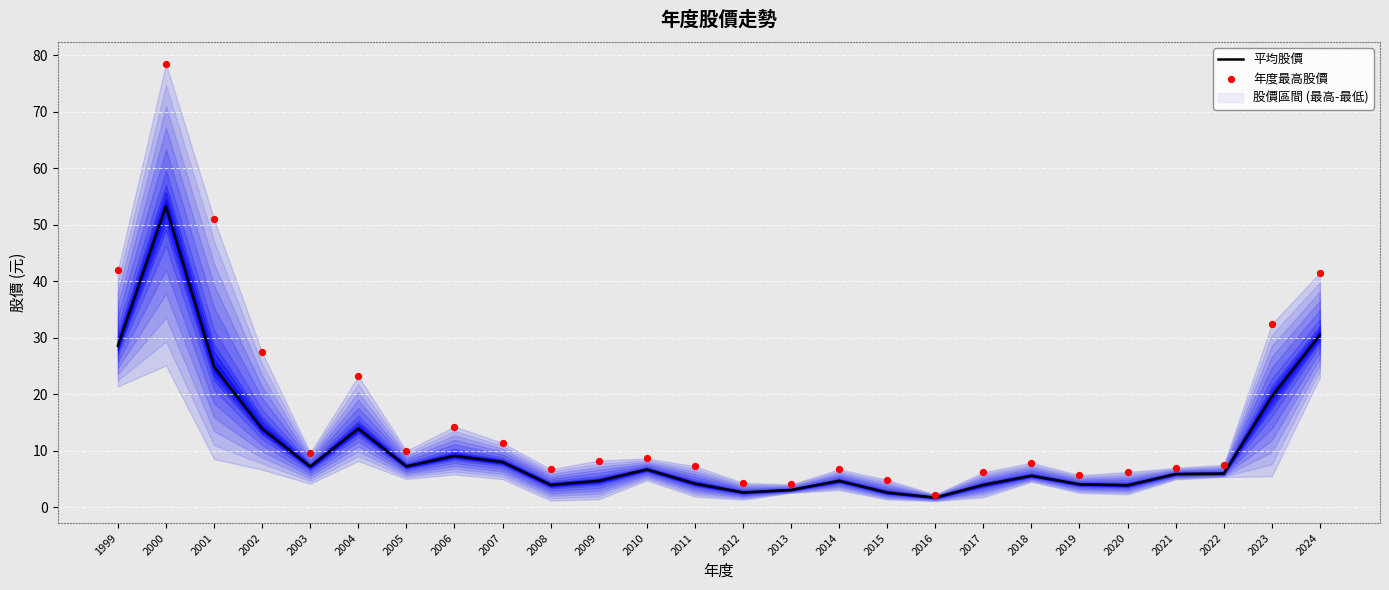

What is the total value across all series at 2024?

72.0